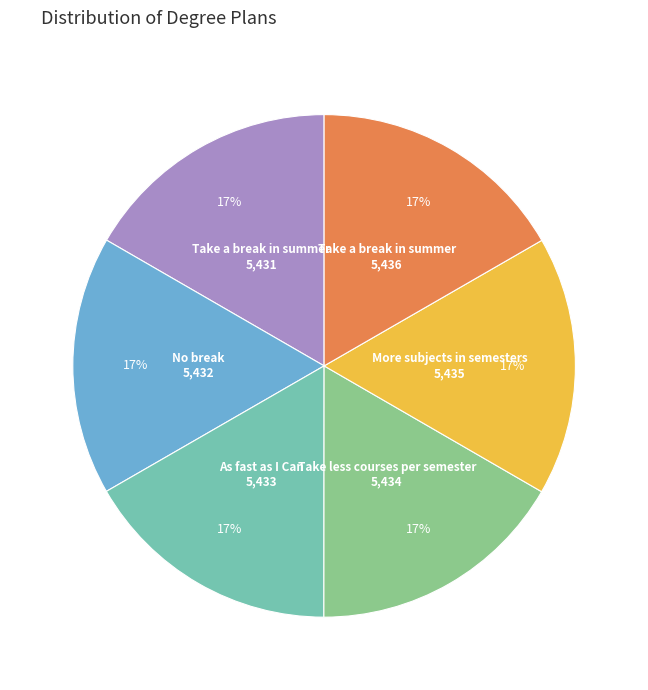

Count the number of slices in the pie.

6